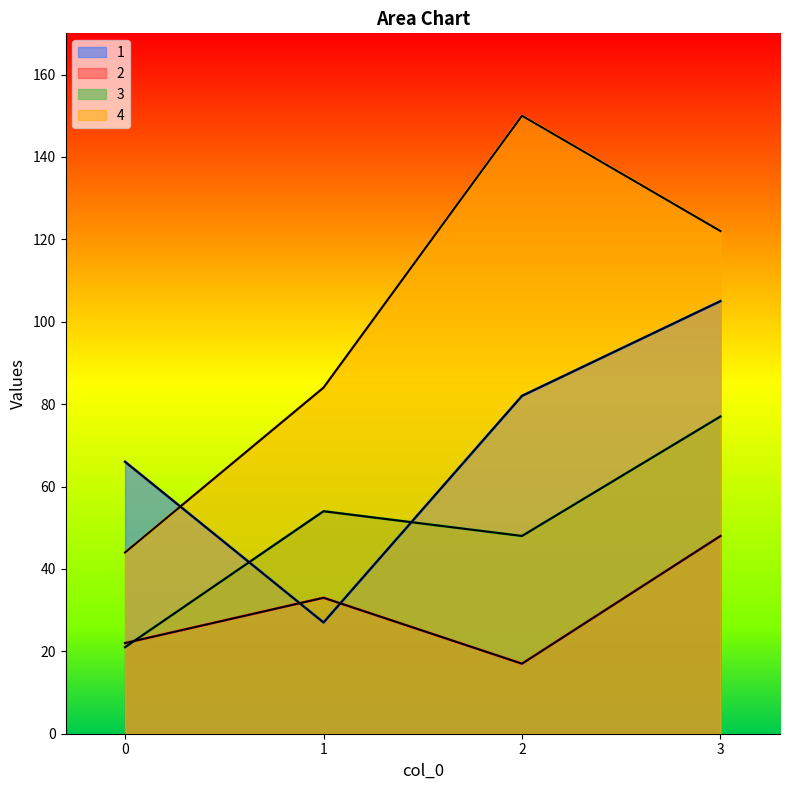

Between 0 and 3, which series saw the biggest shift?

4